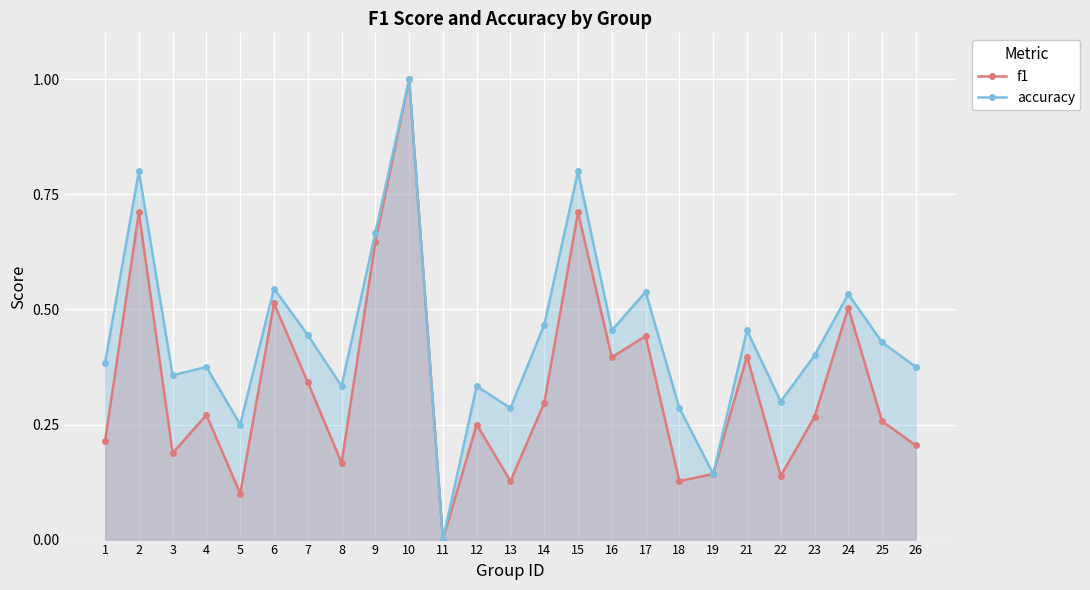

Rank the series by their average value, from highest to lowest.

accuracy, f1